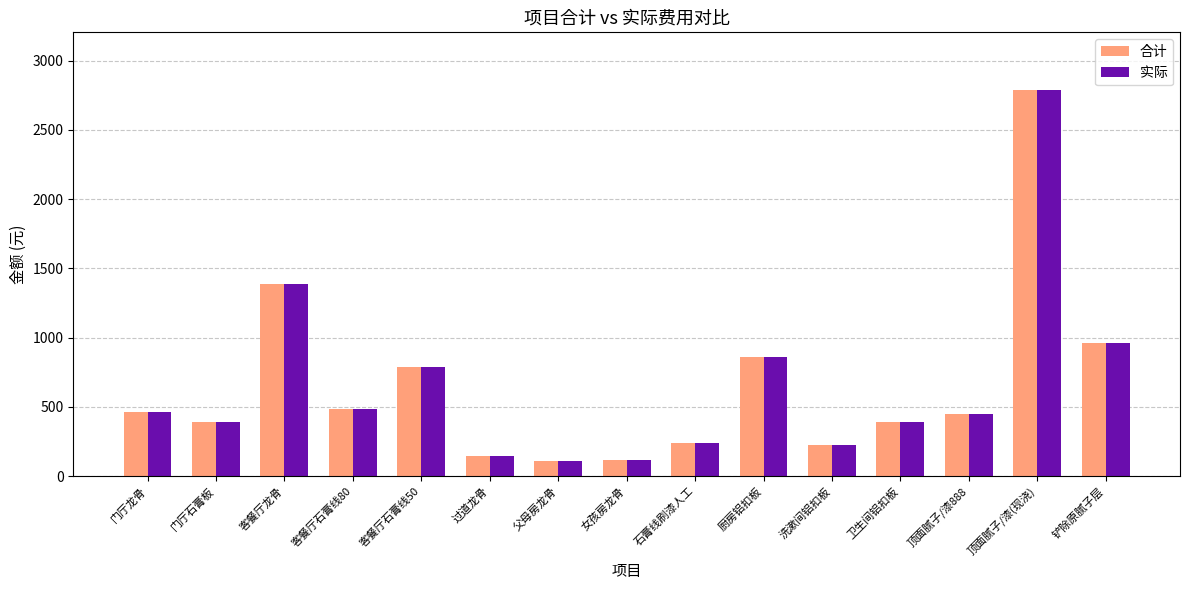

What is the minimum value shown in the chart?

106.0